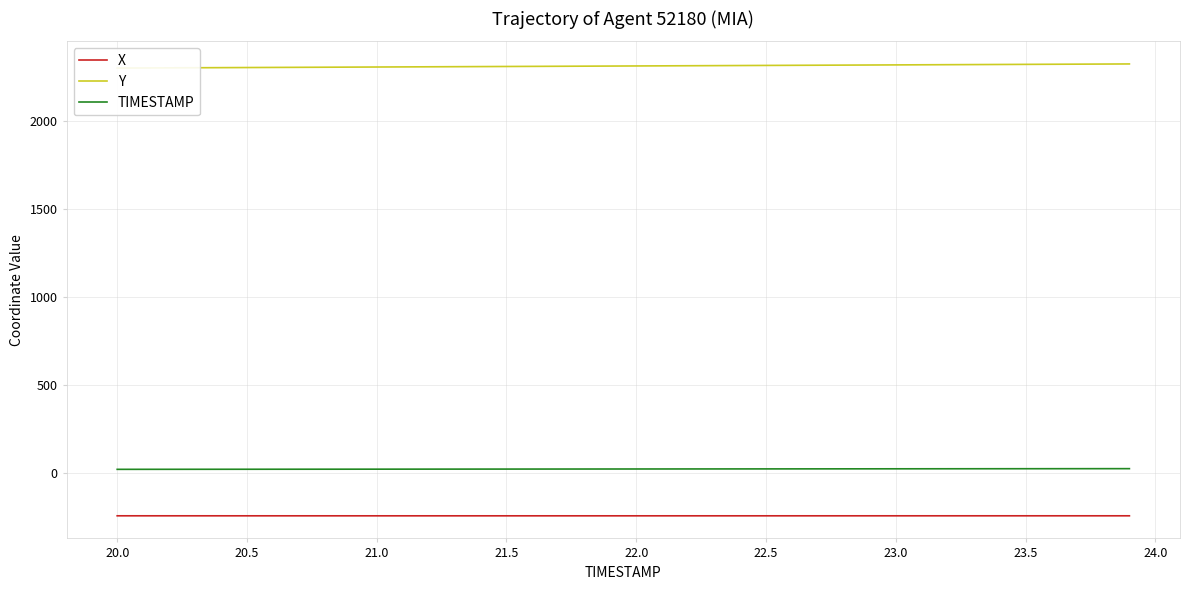

Does the chart display data point markers on the line(s)?

No